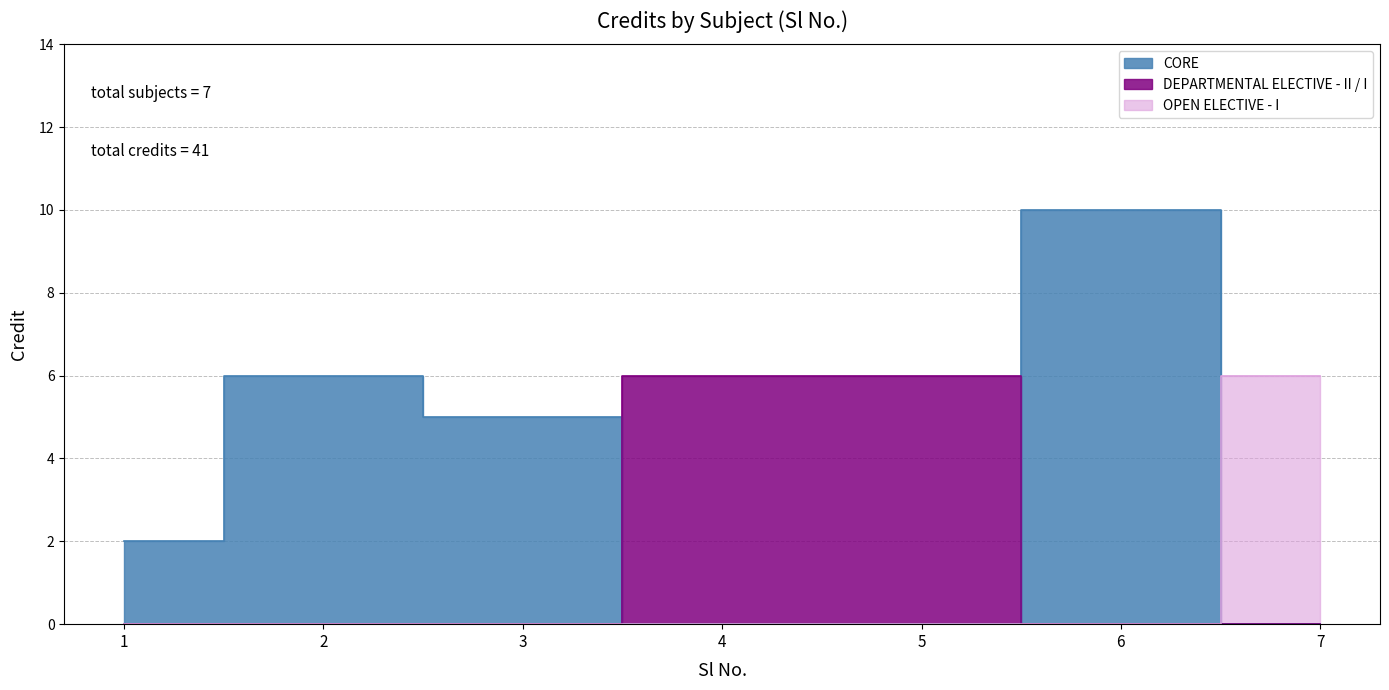

Between 5 and 4, which is larger?

5